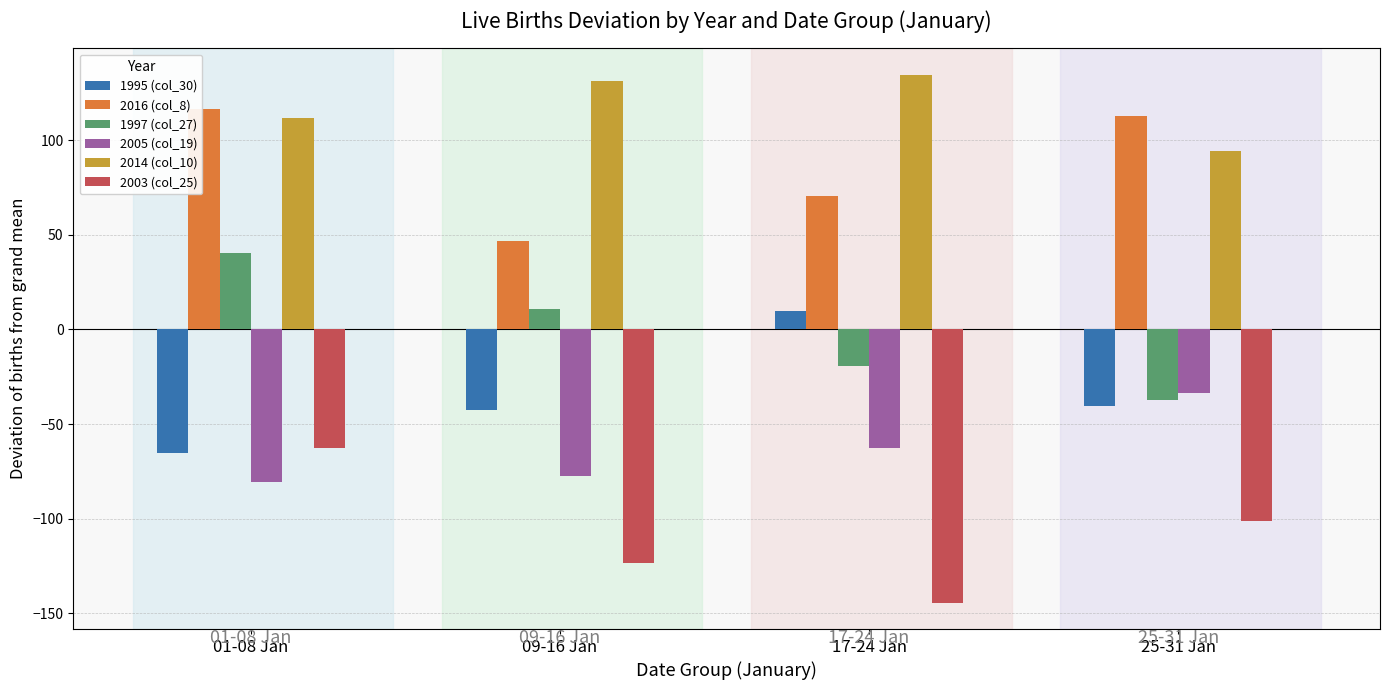

At which category is the sum across all series the highest?

01-08 Jan